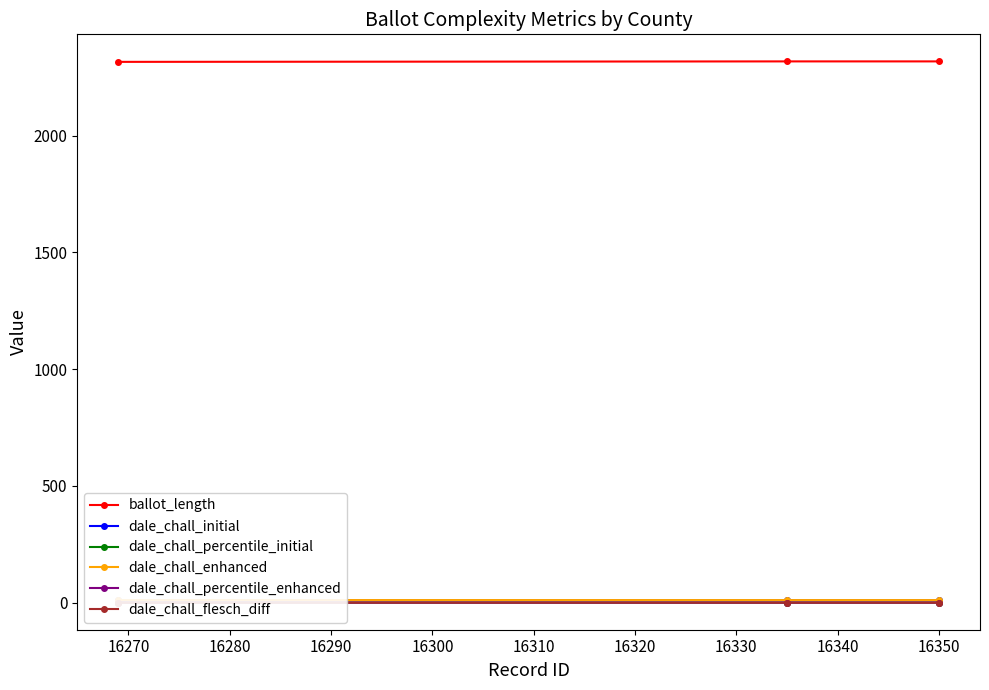

What is the value of the dale_chall_percentile_enhanced point at the 1st from the left?

0.9